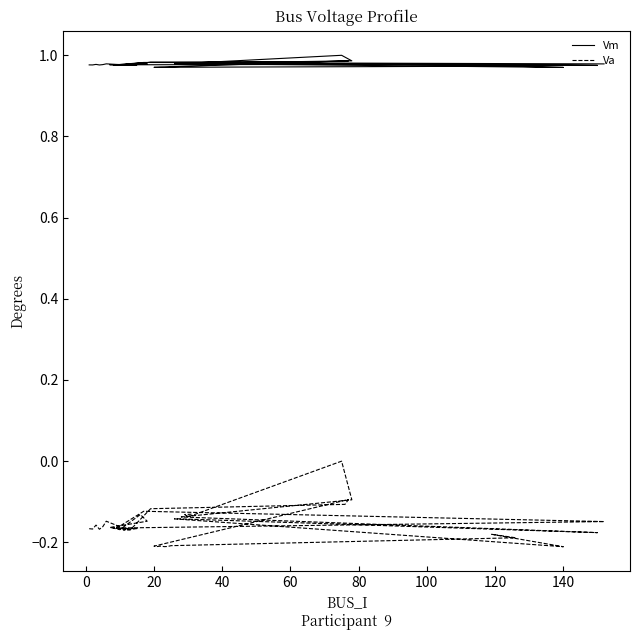

Reading left to right, what are all the values shown in this chart?

Vm: 1.0	1.0	1.0	1.0	1.0	1.0	1.0	1.0	1.0	1.0	1.0	1.0	1.0	1.0	1.0	1.0	1.0	1.0	1.0	1.0	1.0	1.0	1.0	1.0	1.0	1.0	1.0	1.0	1.0	1.0	1.0	1.0	1.0	1.0	1.0	1.0	1.0	1.0	1.0	1.0
Va: -0.2	-0.2	-0.2	-0.2	-0.2	-0.1	-0.2	-0.2	-0.1	-0.1	-0.2	-0.2	-0.1	-0.1	-0.2	-0.2	-0.2	-0.2	-0.2	-0.1	-0.1	-0.1	-0.2	-0.2	-0.2	-0.2	-0.2	-0.2	-0.2	-0.2	-0.2	-0.1	-0.1	-0.2	-0.1	-0.1	0.0	-0.1	-0.1	-0.1